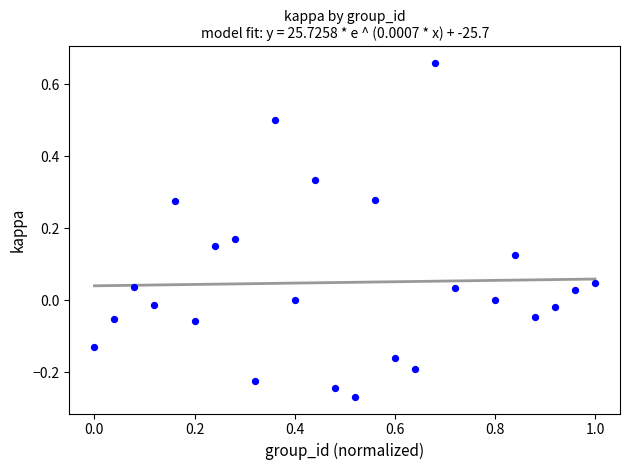

What is the range of Y values (max minus min)?

0.9